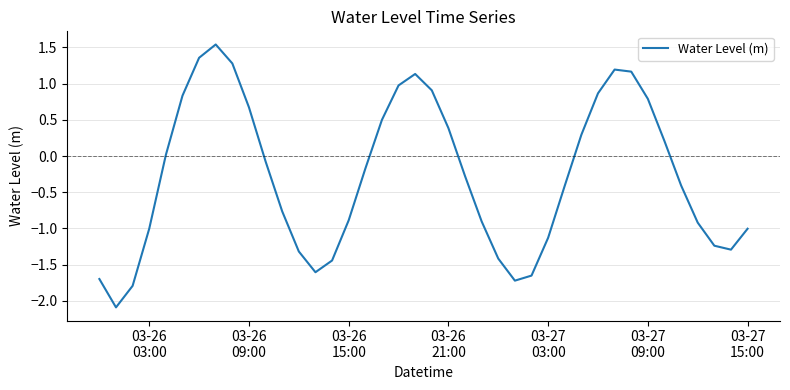

What is the smallest value displayed?

-2.1